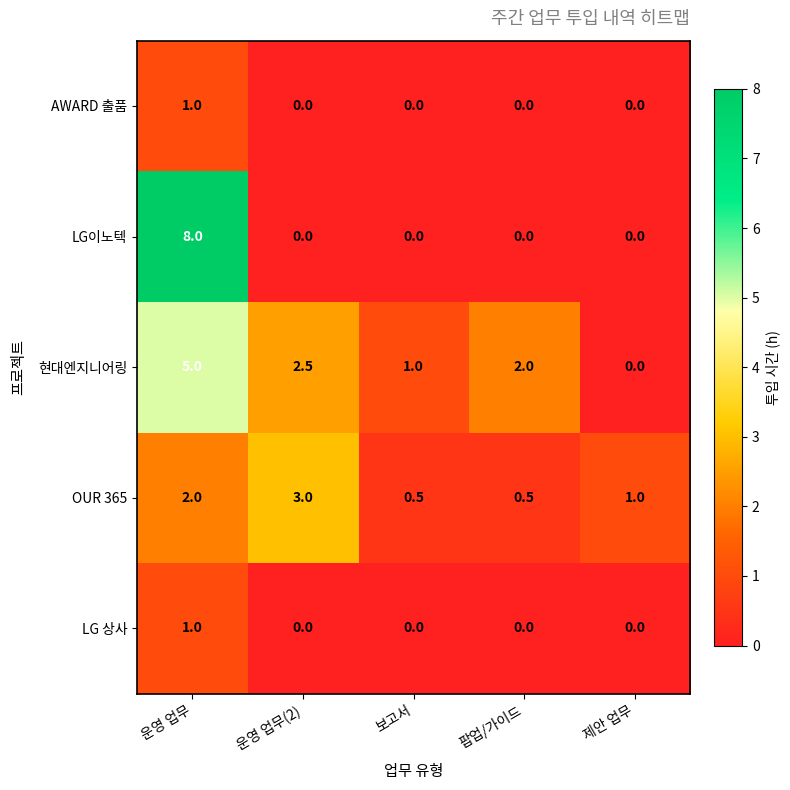

Which series changed the most between 보고서 and 제안 업무?

현대엔지니어링